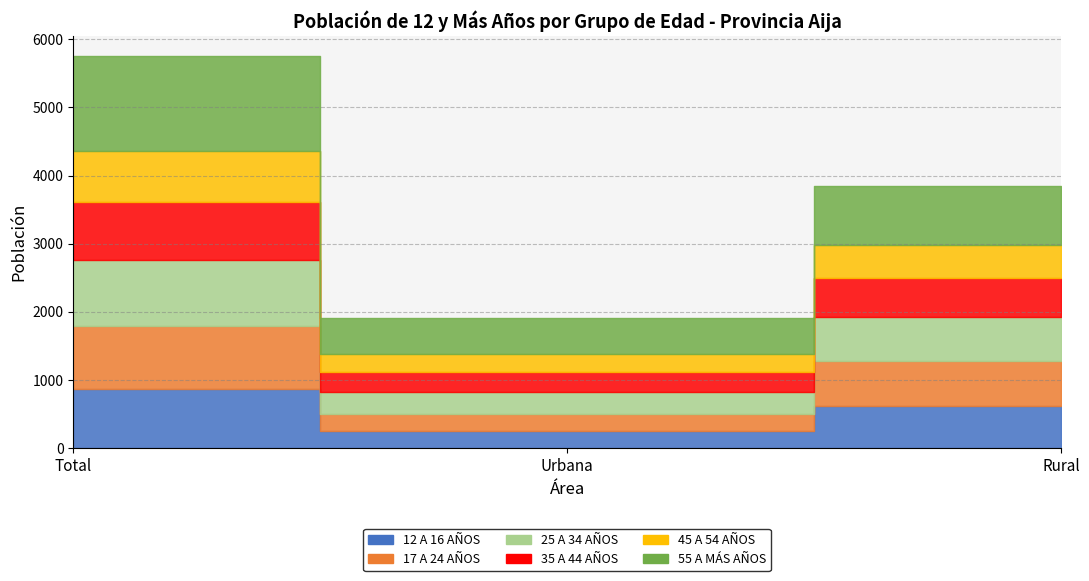

How many data points in 45 A 54 AÑOS are less than 481?

1